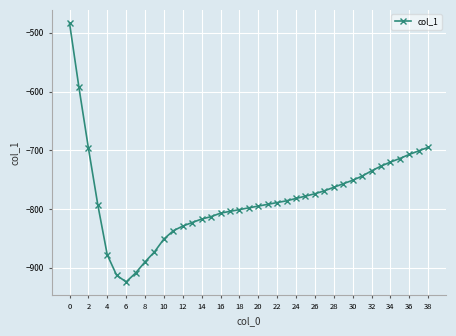

What is the sum of all values?

-30411